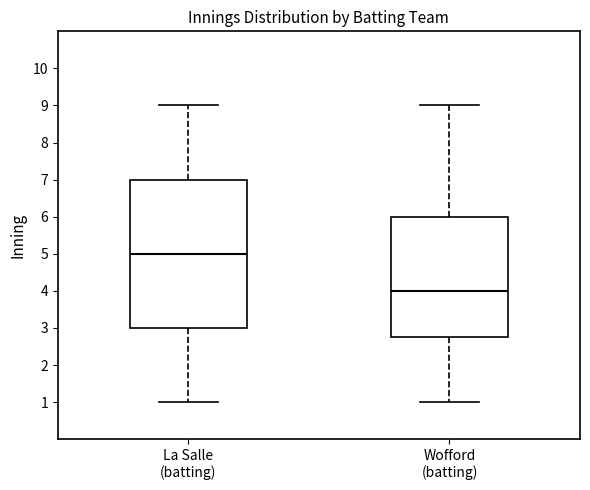

Reading left to right, read every box against the y-axis: the position of its median line, the range the box covers, and the ends of its whiskers. The values are not printed on the chart, so give them approximately, as read against the axis.

La Salle (batting): median 5.0, box 3.0 to 7.0, whiskers 1.0 to 9.0
Wofford (batting): median 4.0, box 2.8 to 6.0, whiskers 1.0 to 9.0